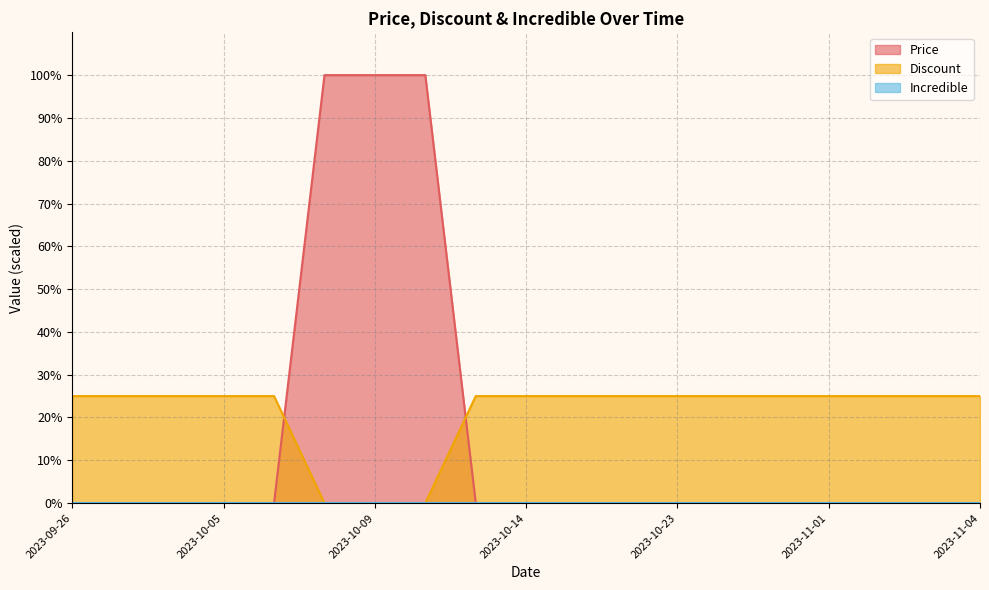

What is the total value across all series at 2023-10-05?

25.0